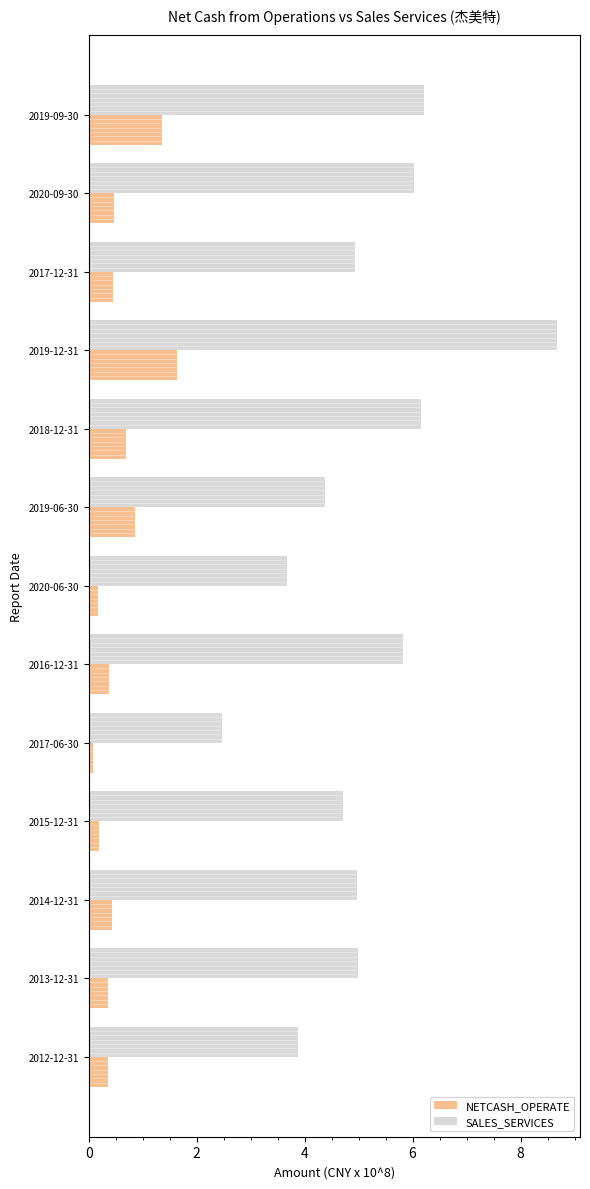

How many data points does each series have?

13